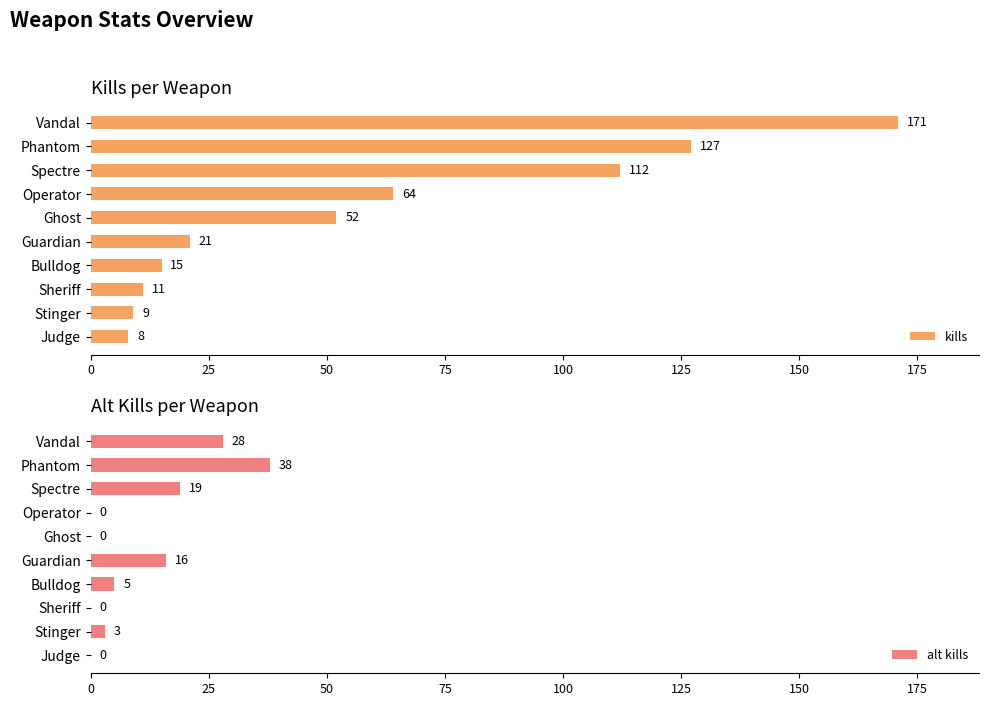

Reading right to left, transcribe all the data shown in this chart.

kills: 8	9	11	15	21	52	64	112	127	171
alt kills: 0	3	0	5	16	0	0	19	38	28